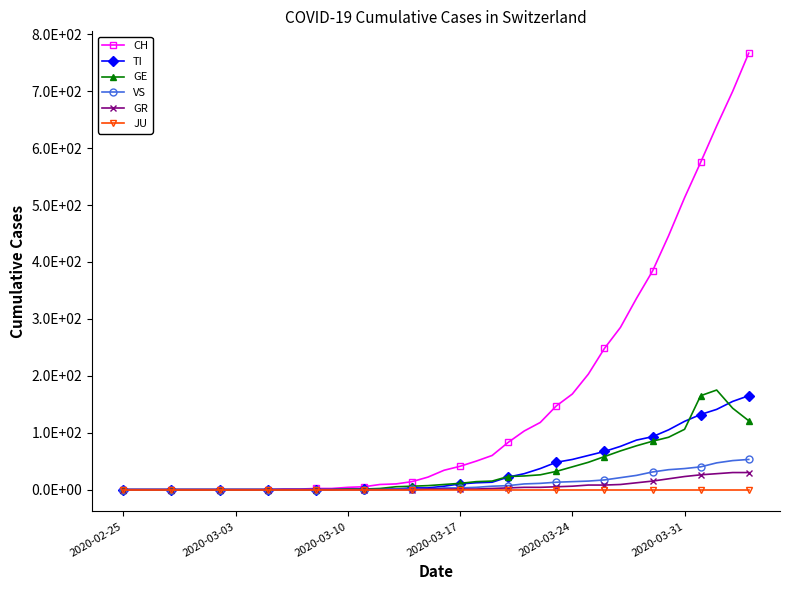

At which label does JU reach its minimum?

2020-02-25